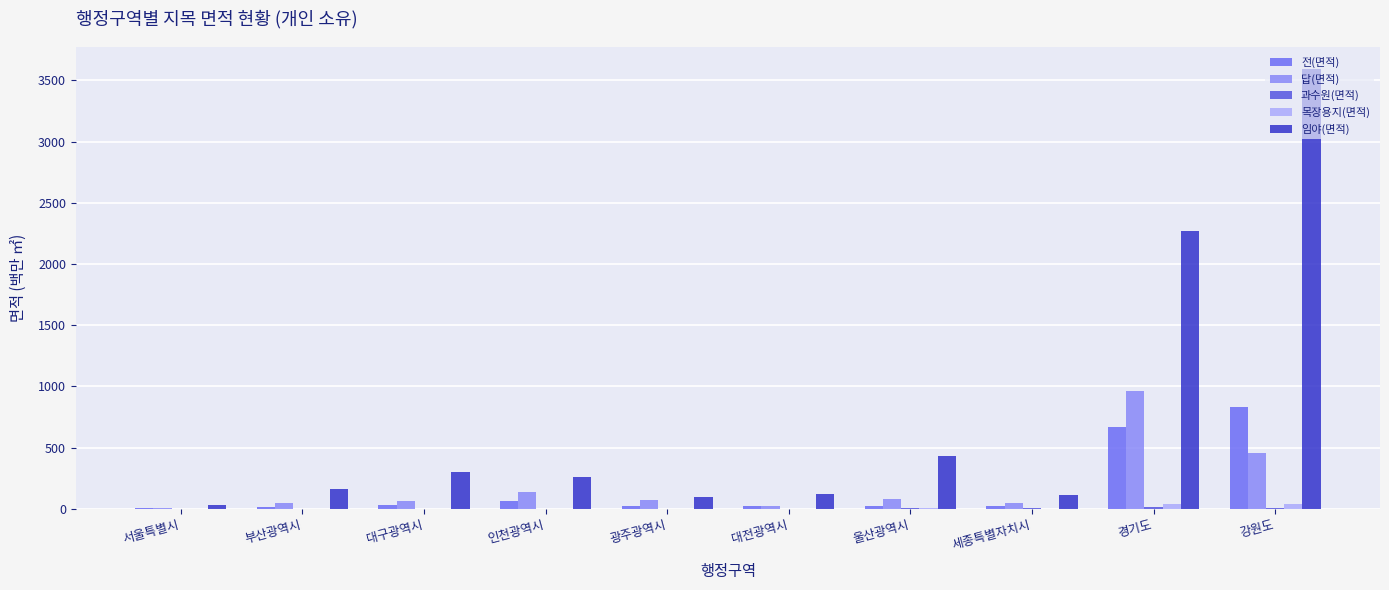

How many data points does each series have?

10